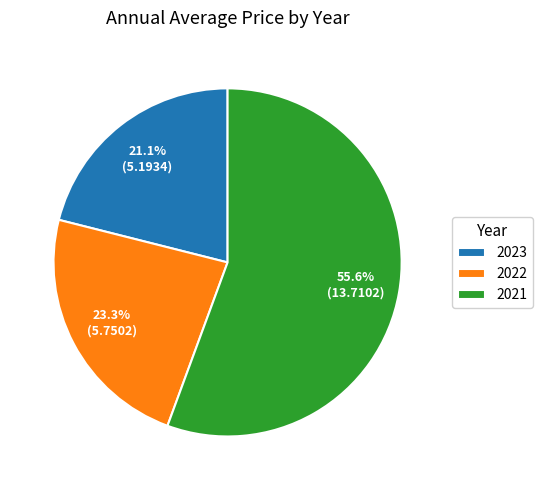

How many slices are in this pie chart?

3